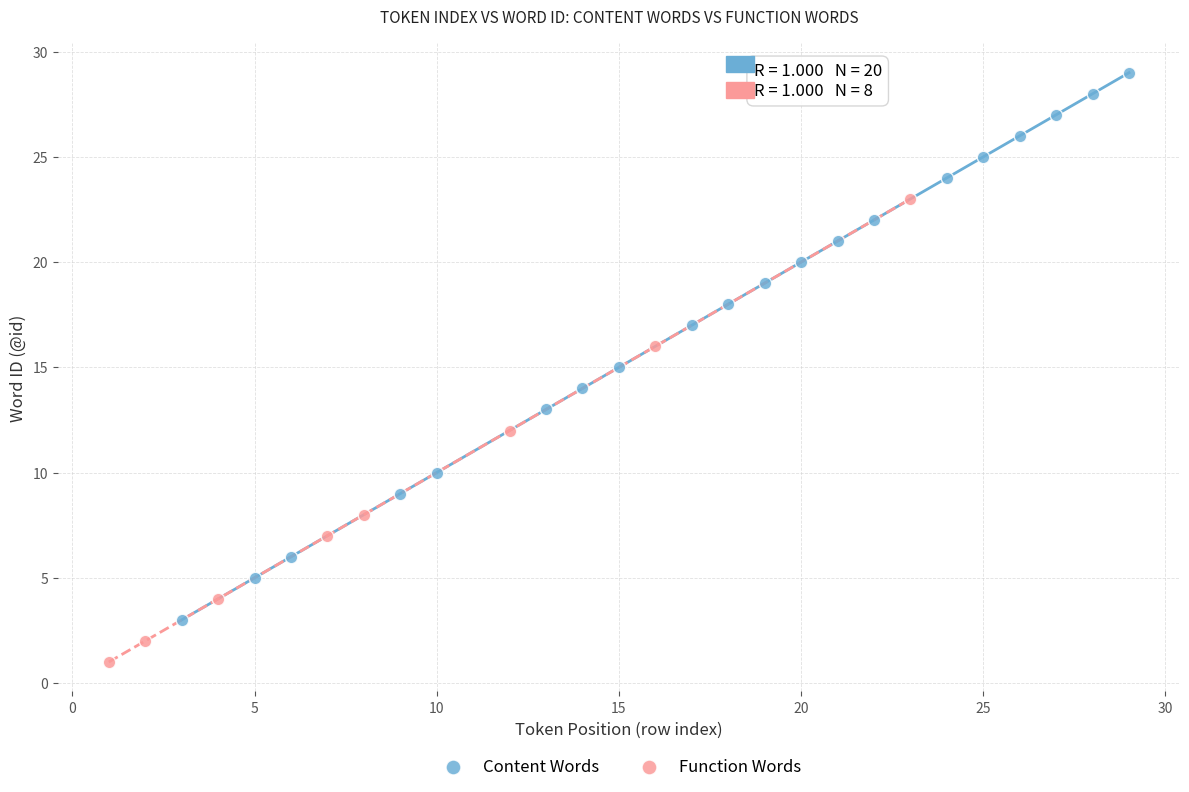

Which series reaches the maximum Y coordinate?

Content Words